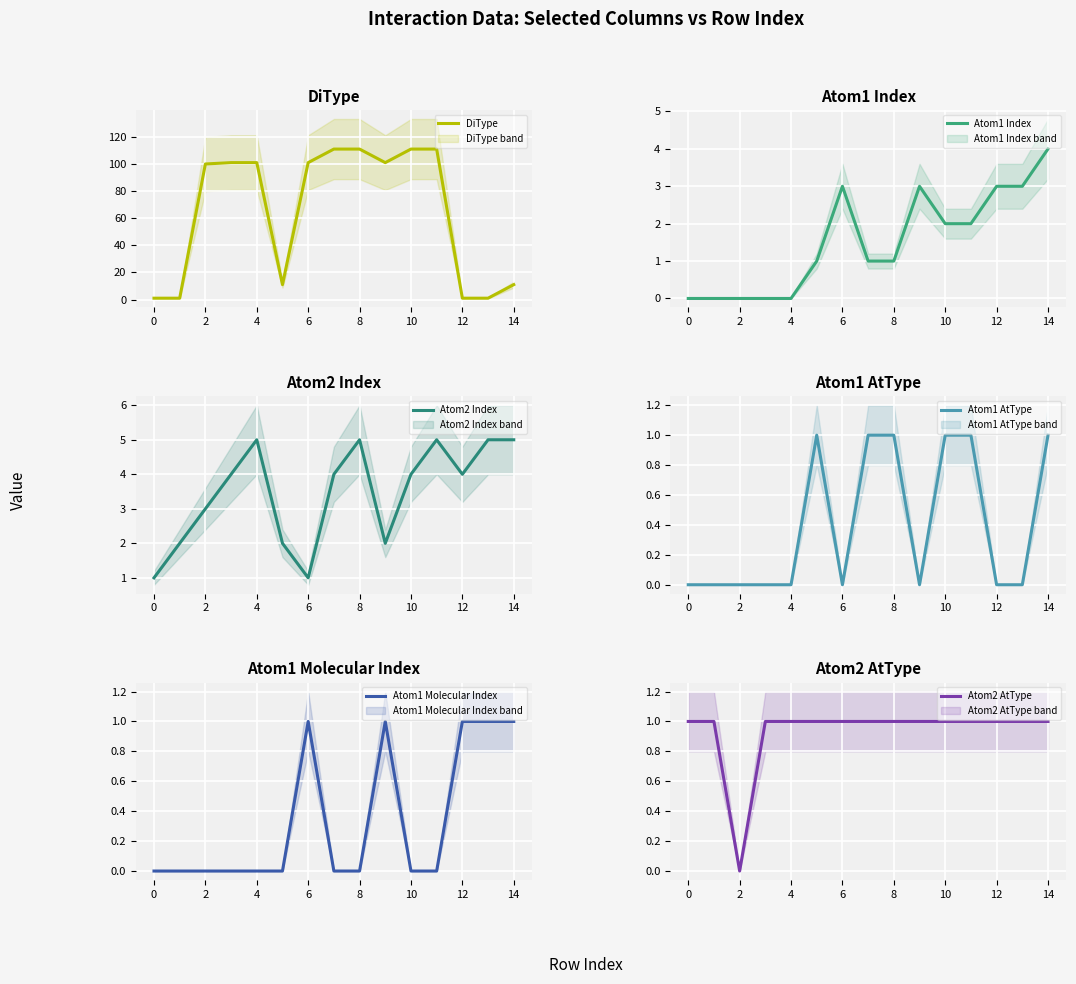

True or false: Atom2 Index has more than 0 points higher than both neighbors.

True